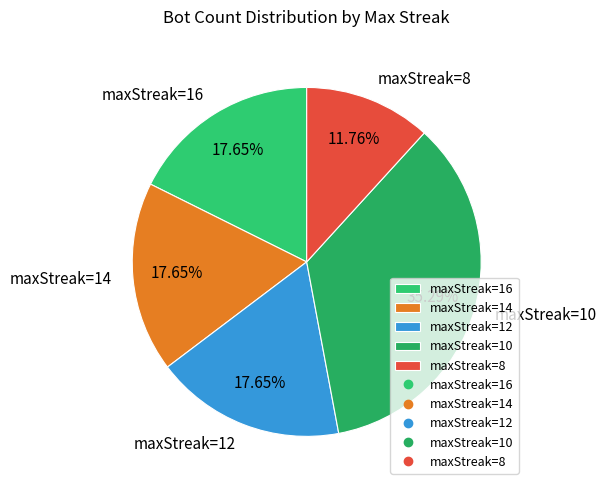

To the nearest percent, what portion does maxStreak=12 represent?

18%